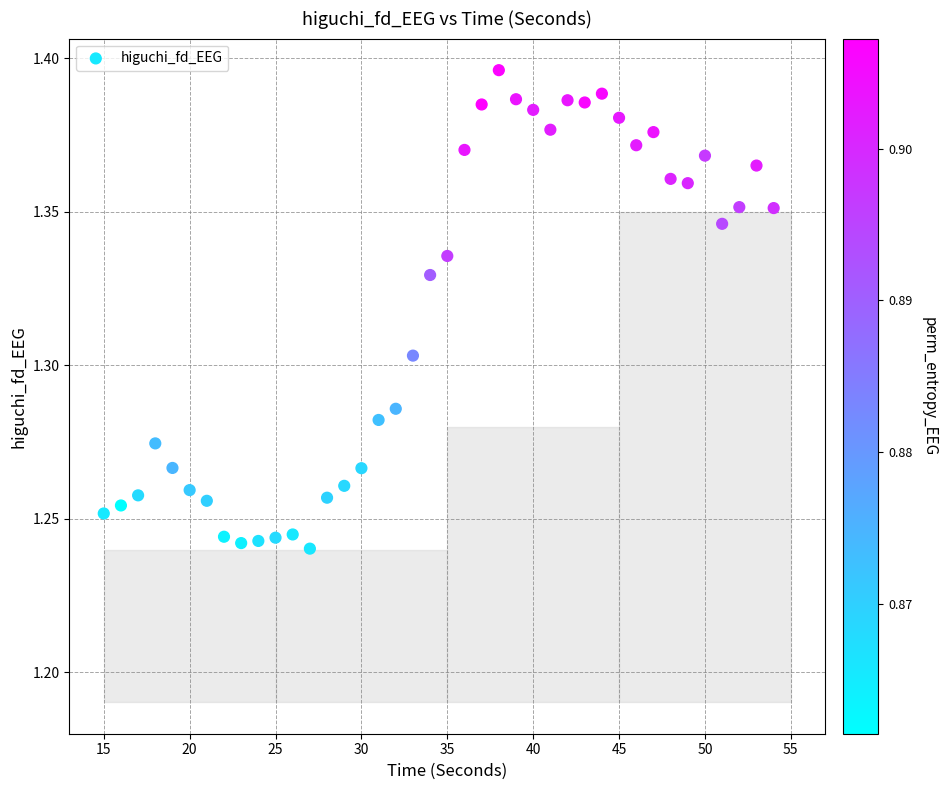

What is the range of X values (max minus min)?

39.0